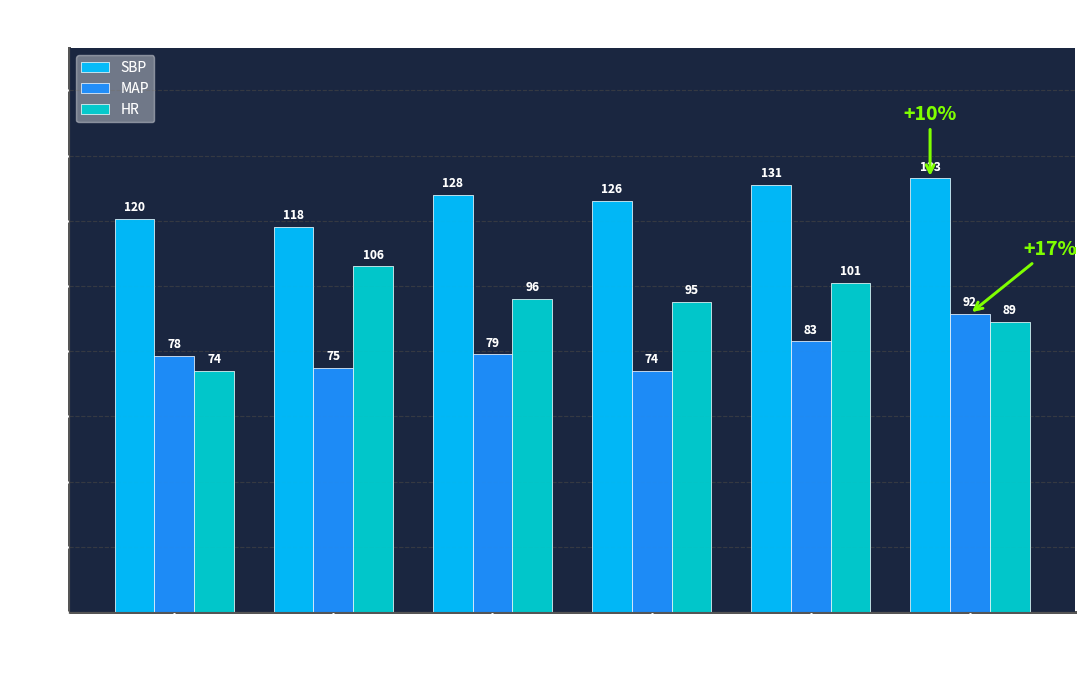

Which series changed the most between O2Sat
96% and O2Sat
100%?

MAP